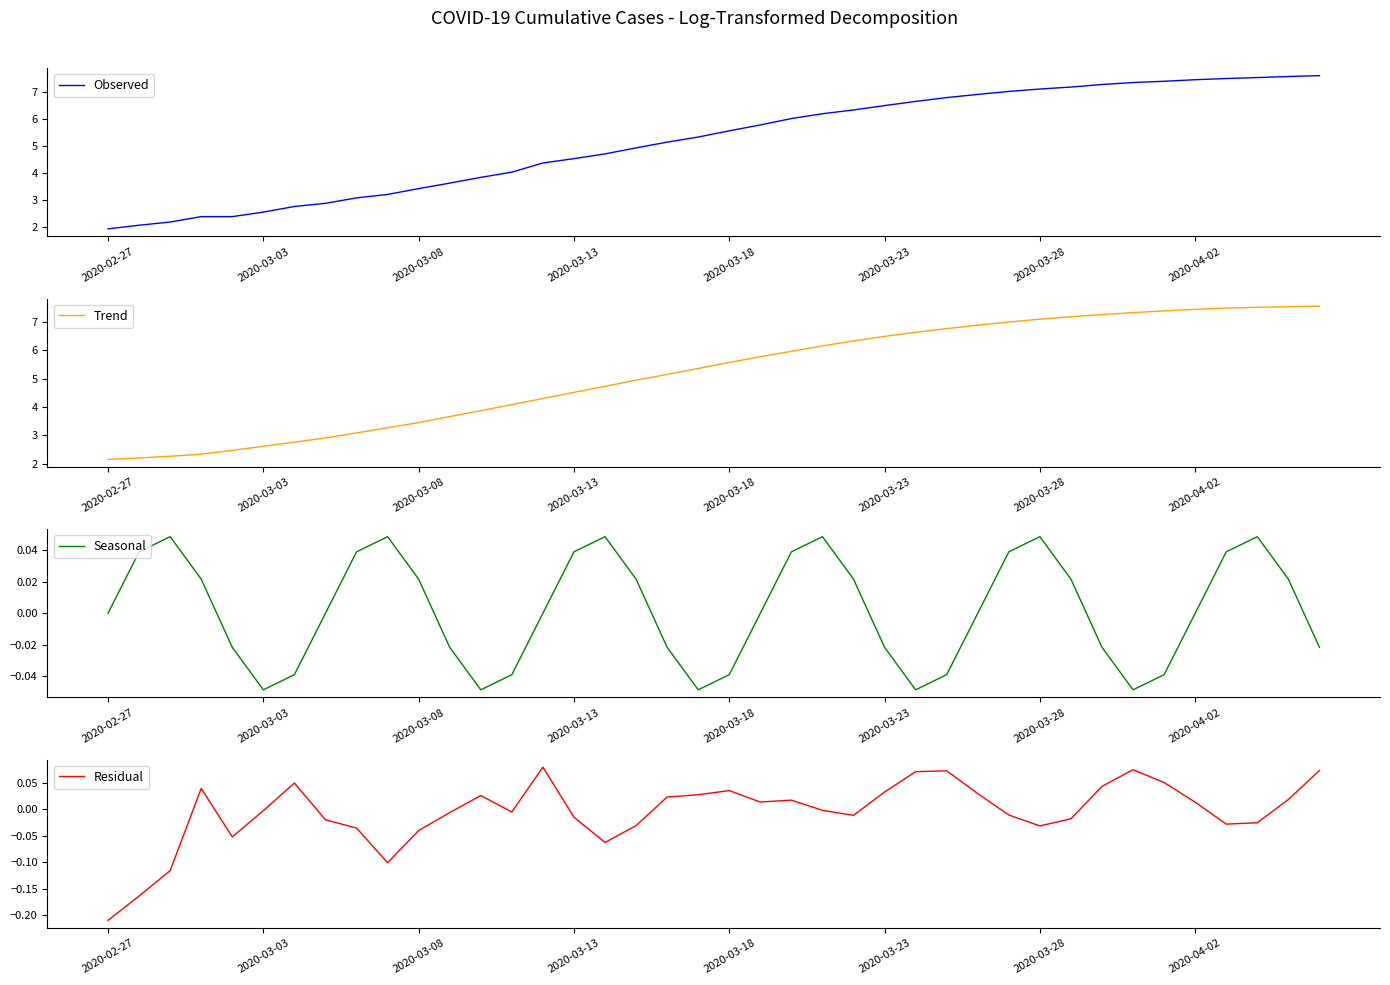

How many data points does each series have?

40